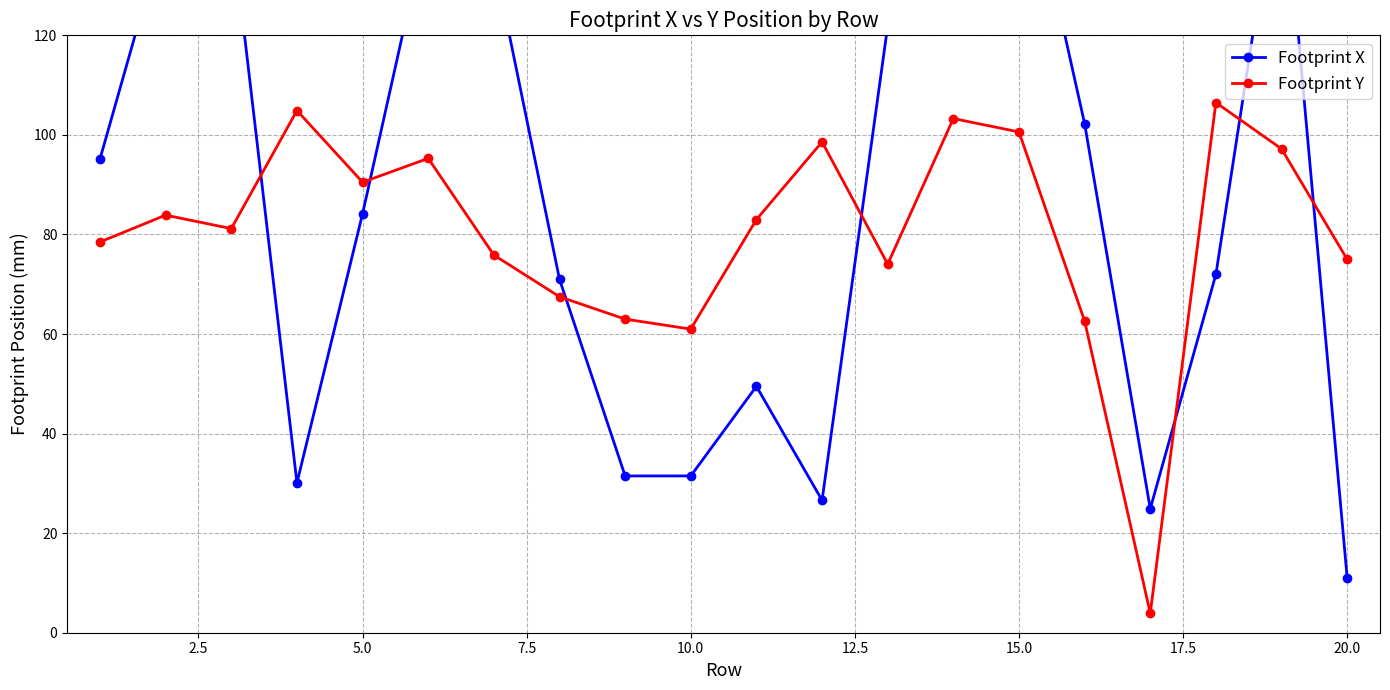

What is the difference between the maximum and second lowest values in the Footprint X series?

136.5